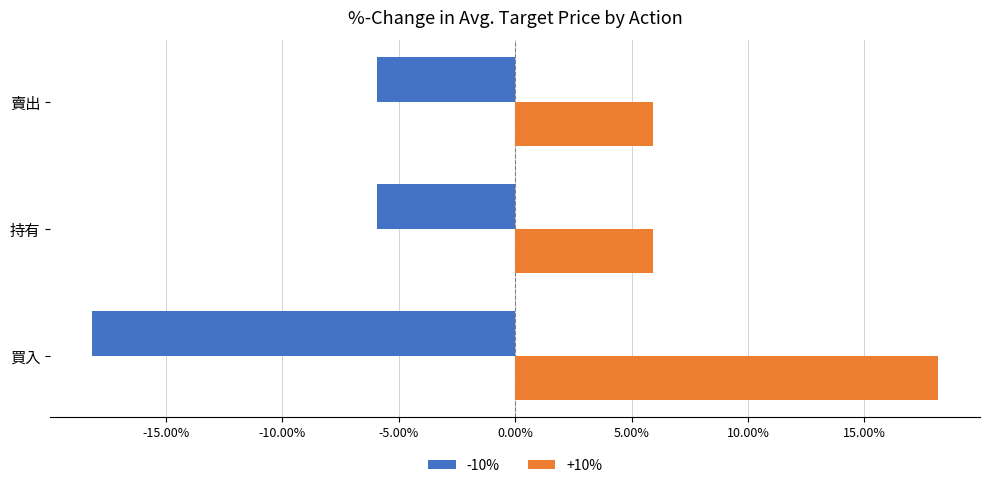

What is the difference between the highest and lowest values at 賣出?

11.8